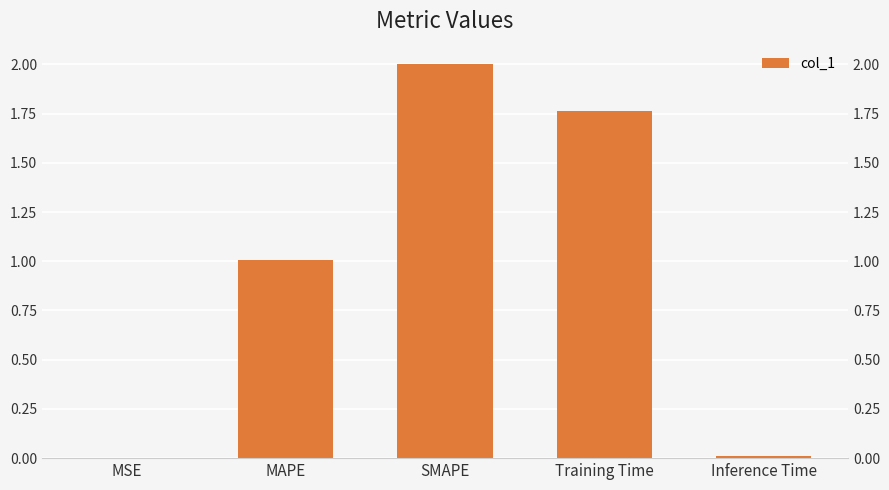

What is the sum of all values?

4.8